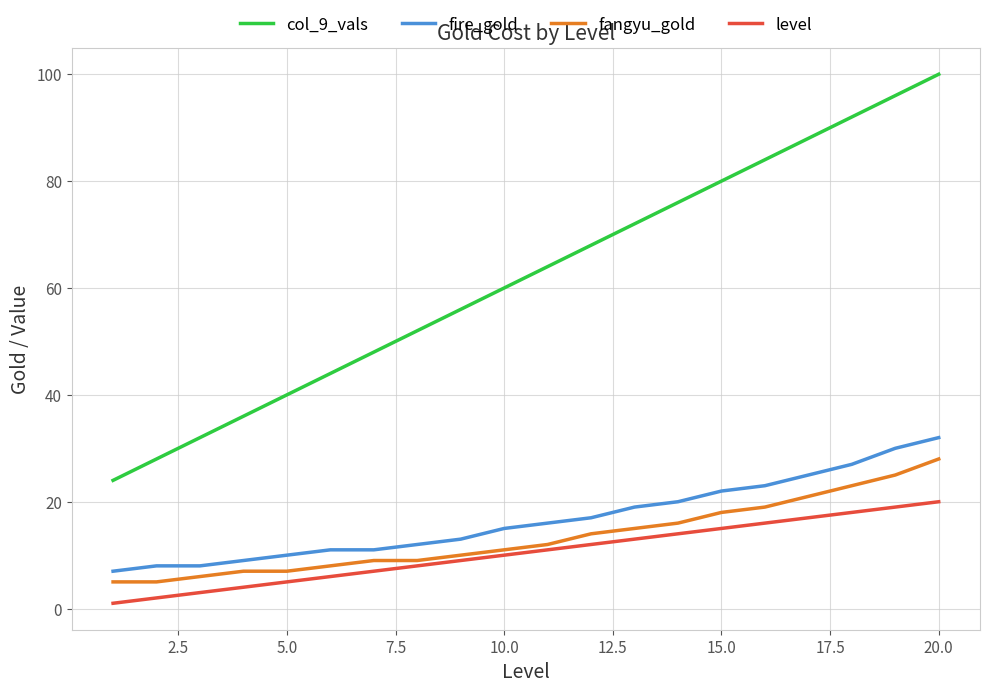

What are all the series names shown in the legend?

col_9_vals, fire_gold, fangyu_gold, level